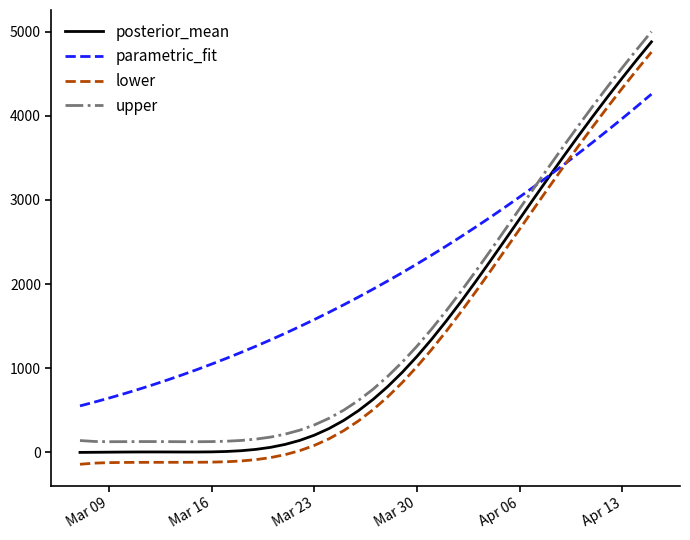

Which series has the largest range (max minus min)?

lower